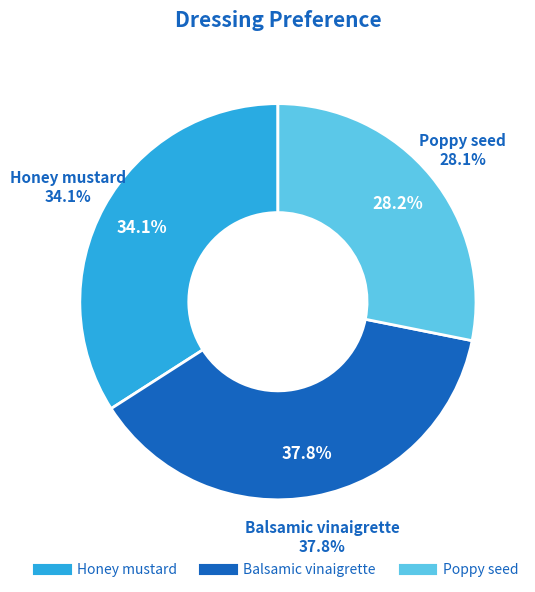

To the nearest percent, what portion does Poppy seed represent?

28%